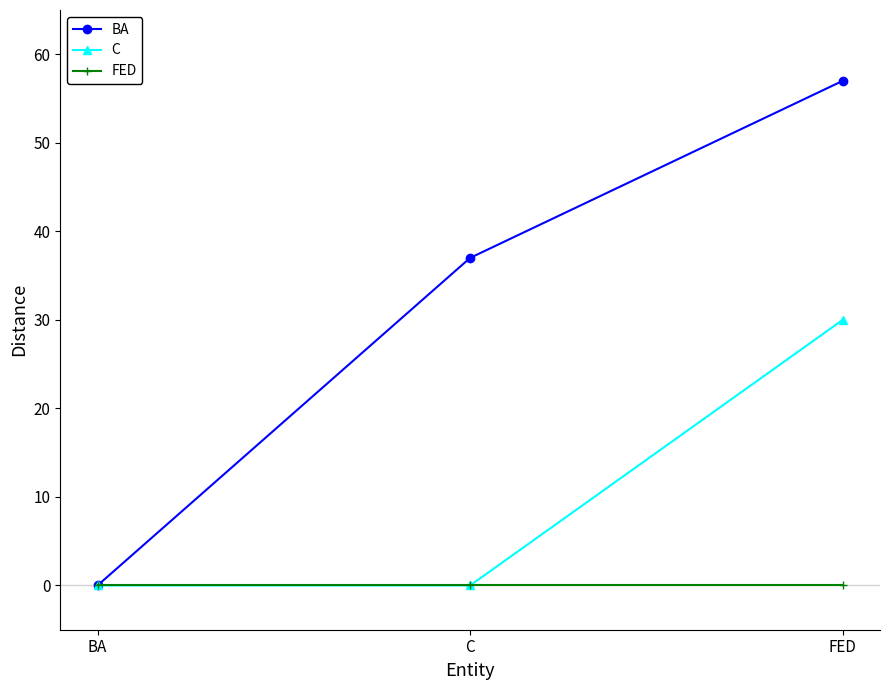

The value of BA at C is 9. True or false?

False